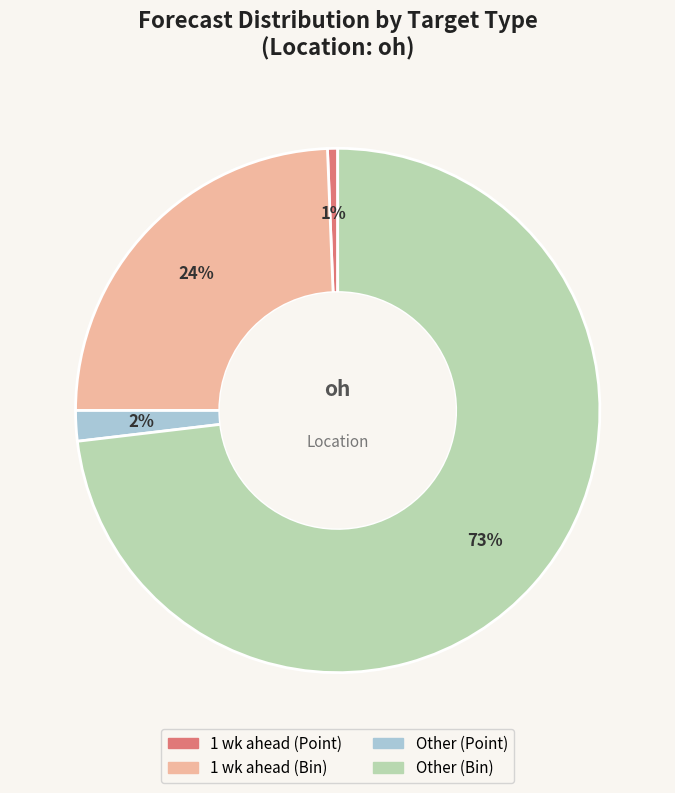

How many segments does this pie chart have?

4